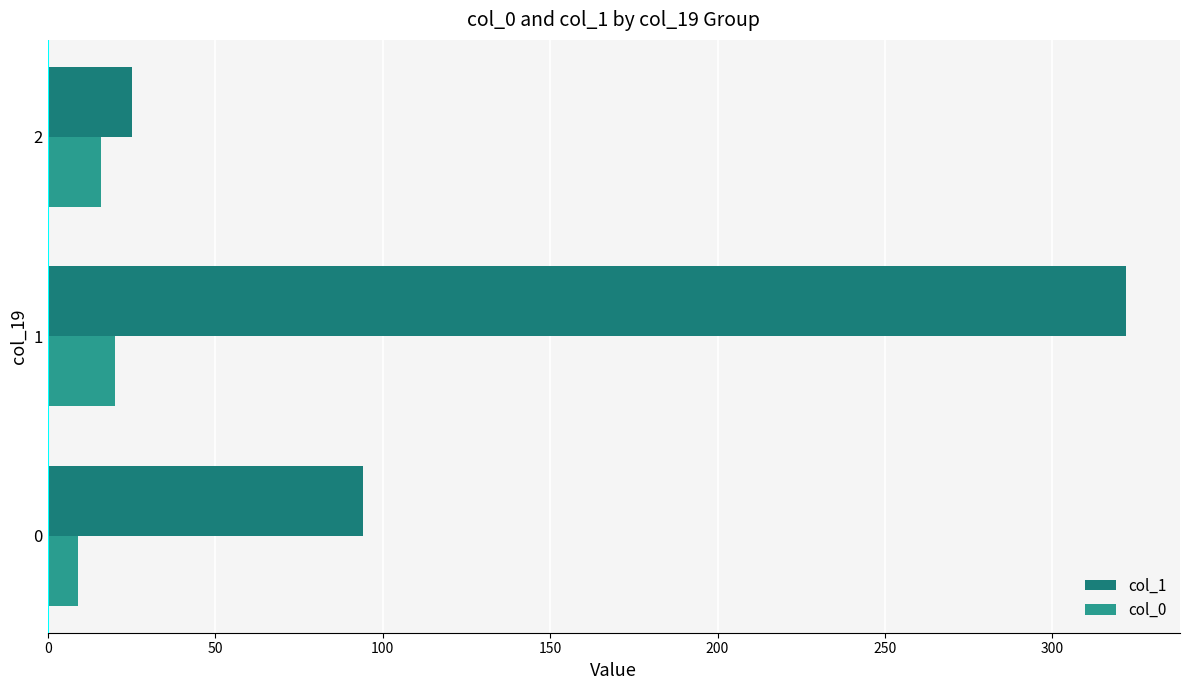

How many data points in col_1 are less than 94?

1